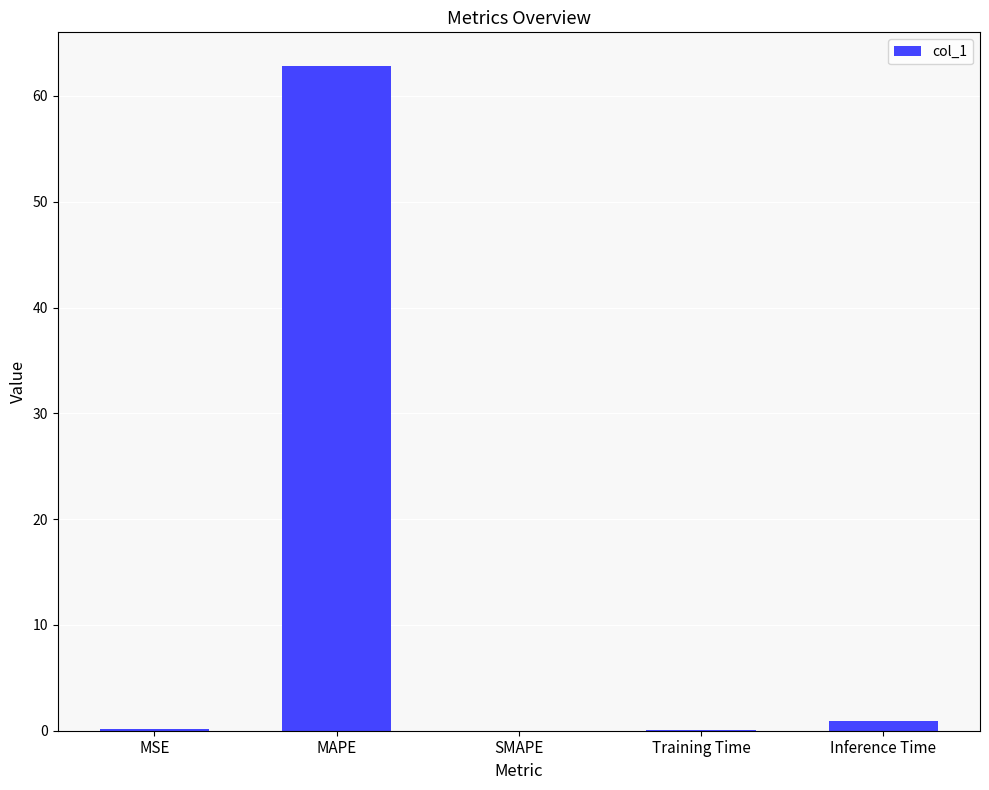

Which label corresponds to the largest value in the chart?

MAPE